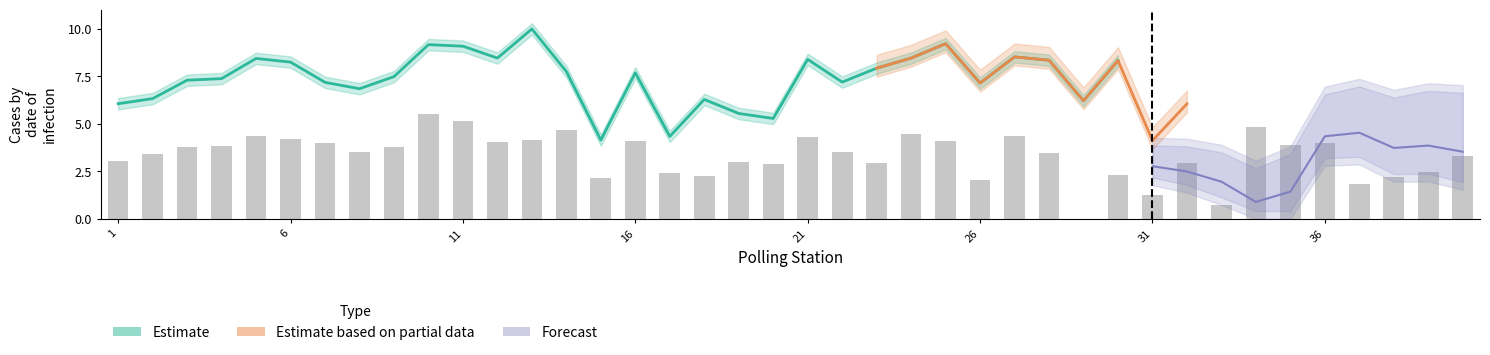

Reading right to left, transcribe all the data shown in this chart.

3.3	2.5	2.2	1.8	4.0	3.9	4.8	0.7	2.9	1.3	2.3	0.0	3.4	4.3	2.0	4.1	4.5	2.9	3.5	4.3	2.9	3.0	2.3	2.4	4.1	2.1	4.7	4.2	4.0	5.2	5.5	3.8	3.5	4.0	4.2	4.4	3.8	3.8	3.4	3.0